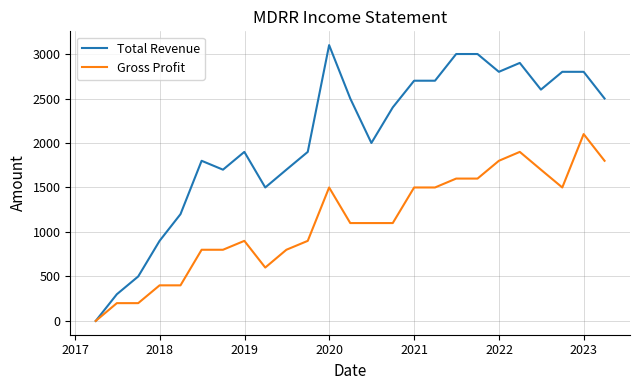

List the series in order of their peak value, highest first.

Total Revenue, Gross Profit